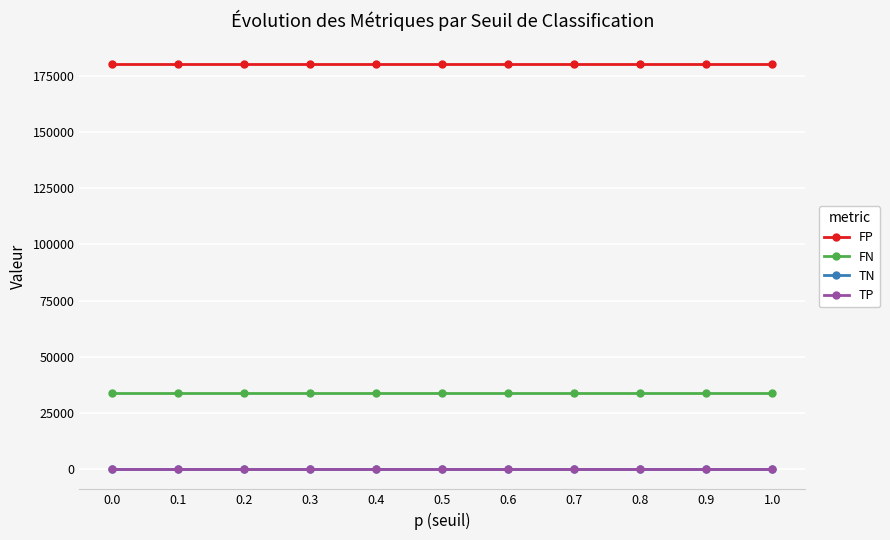

Is this an area chart (filled region under the line)?

No